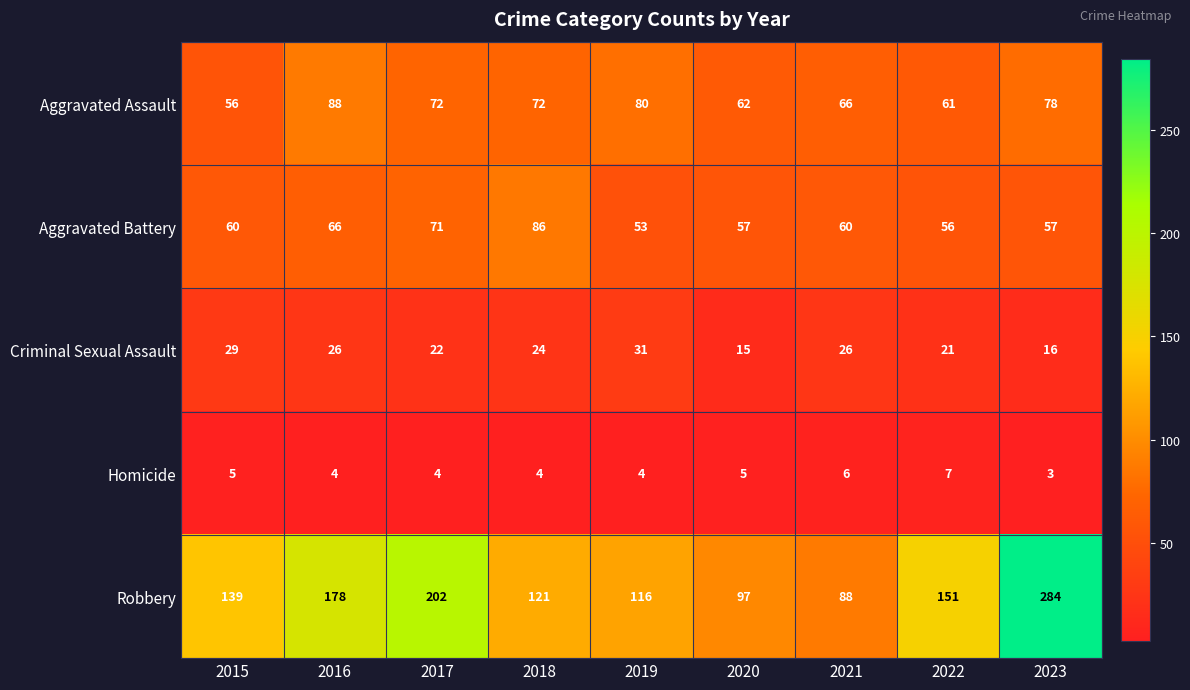

Which label corresponds to the smallest value in the chart?

2023